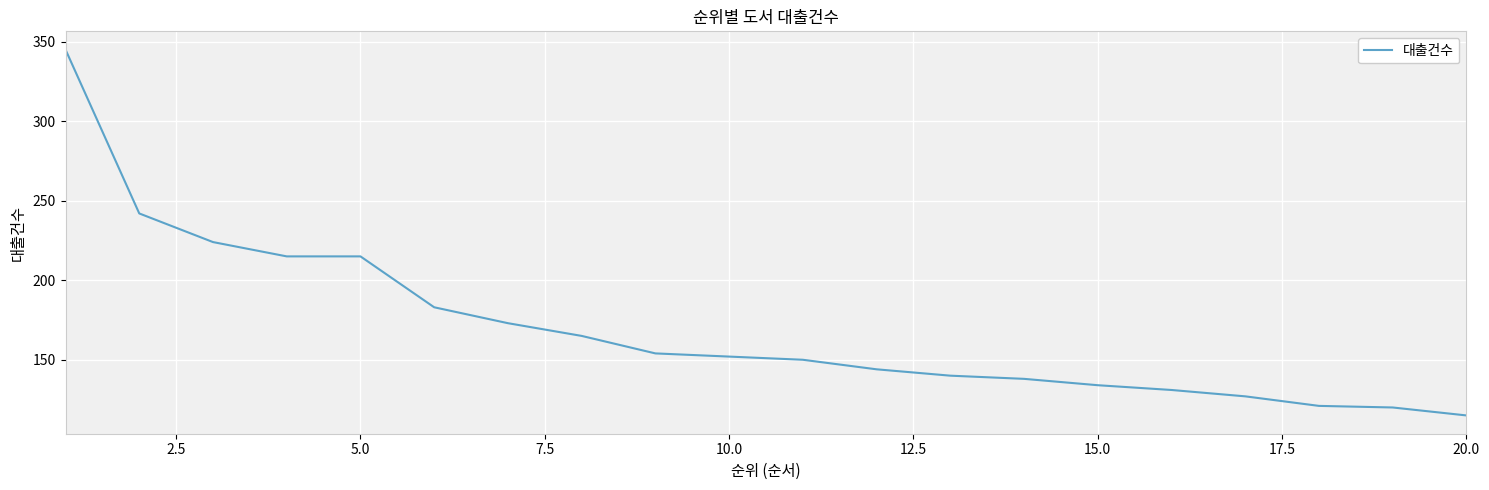

What is the maximum value shown in the chart?

345